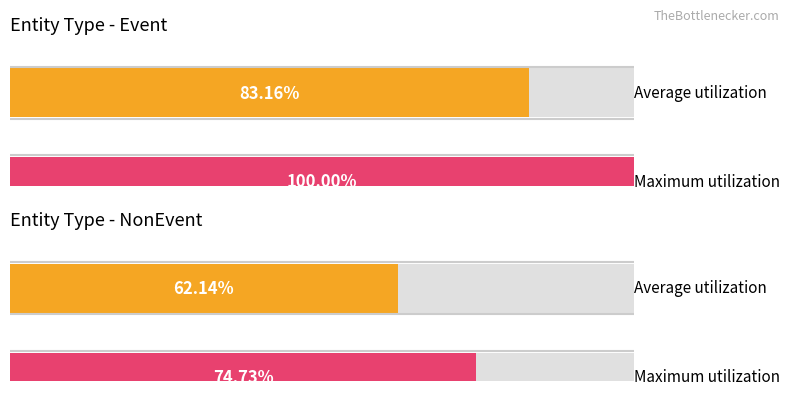

List the labels in order of Average message_id value, largest first.

Event, NonEvent